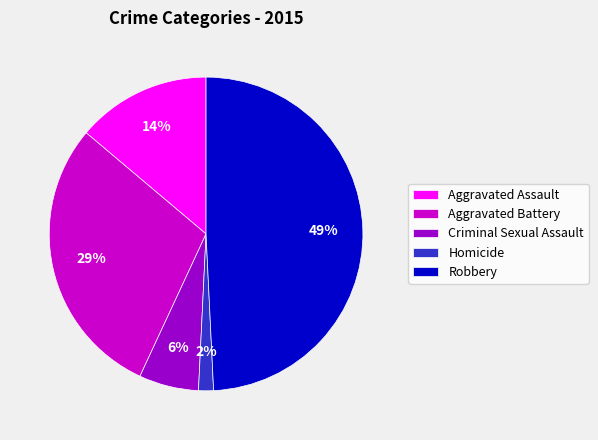

Do Robbery and Aggravated Battery together represent more than half of the pie?

Yes